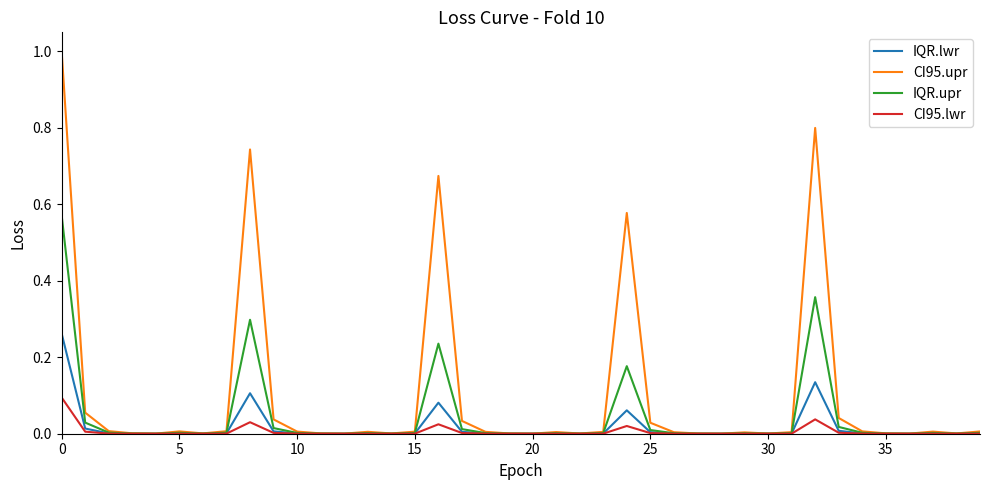

Which series has the largest range (max minus min)?

CI95.upr